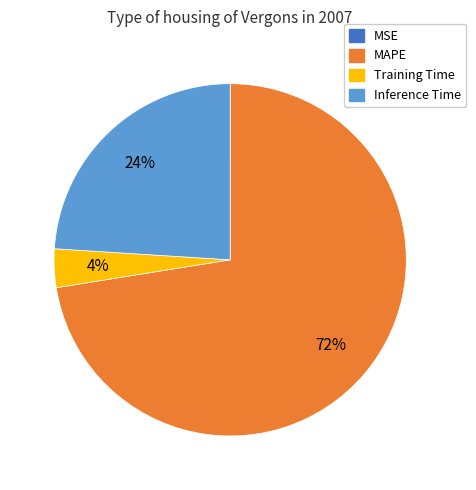

What percentage is the Training Time slice, to the nearest percent?

4%